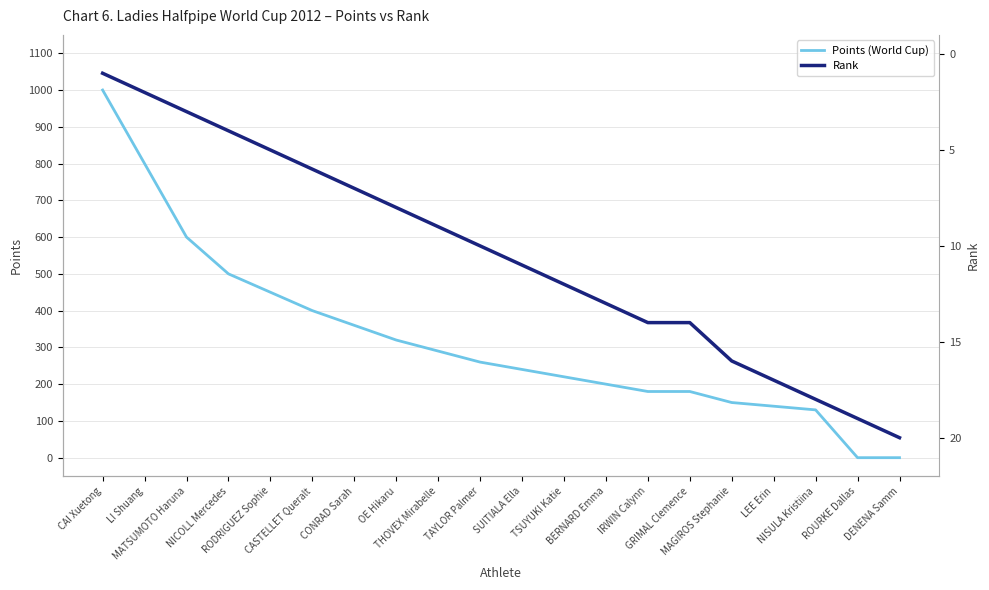

Between which two adjacent categories do Points (World Cup) and Rank first intersect?

NISULA Kristiina and ROURKE Dallas